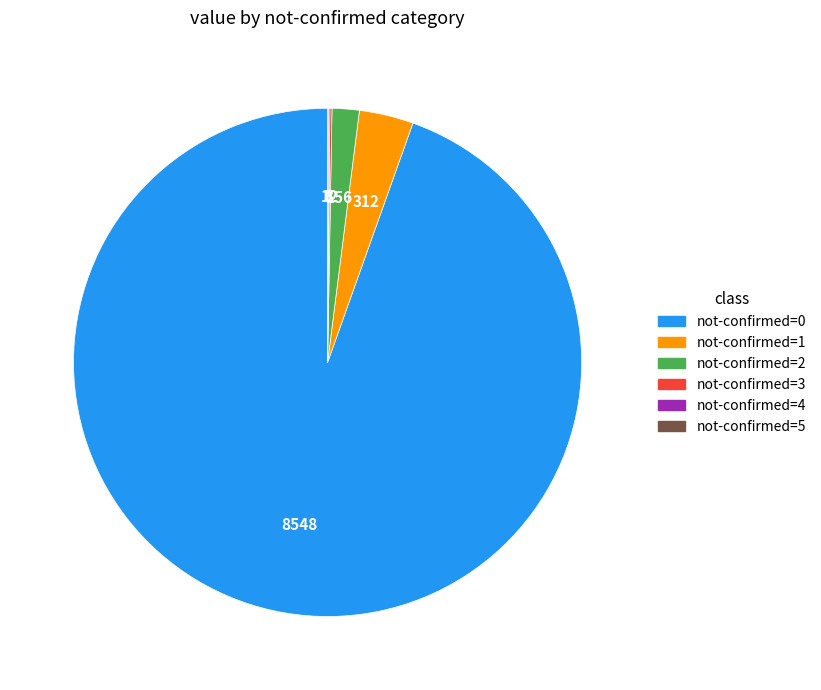

Is there a majority slice in this chart?

Yes